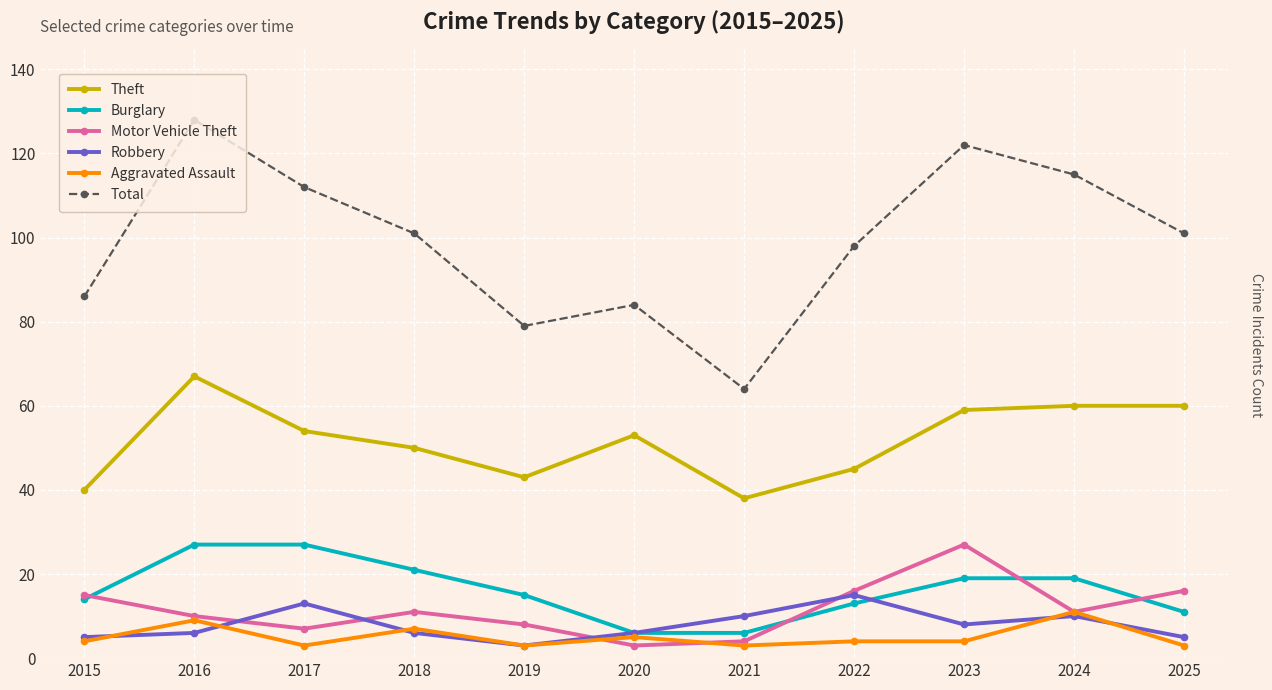

How many categories are shown in the chart?

11